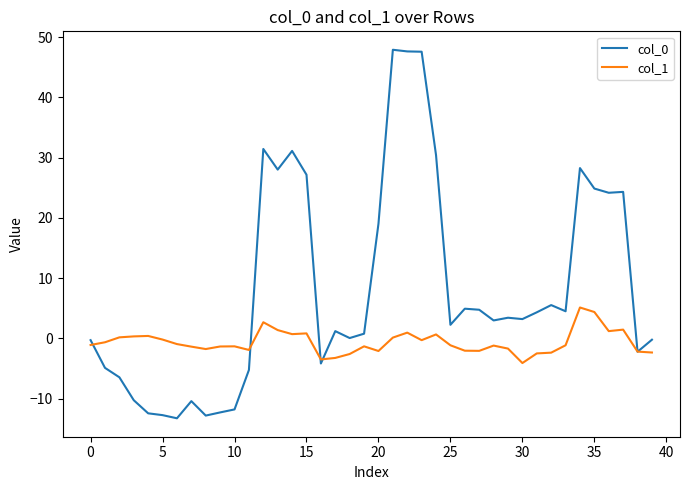

Count the number of categories in the chart.

40